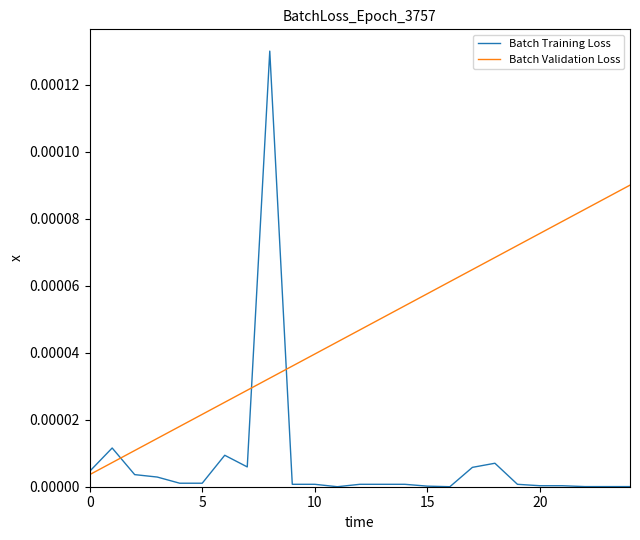

Which series has the widest spread of values?

Batch Training Loss